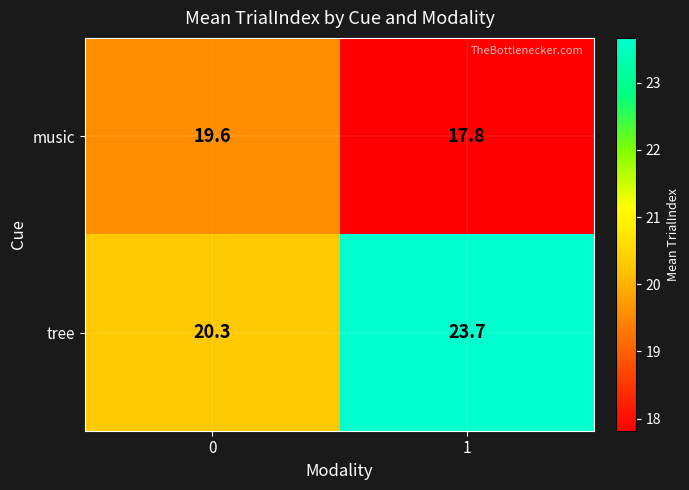

Read the tree value at 0.

20.3